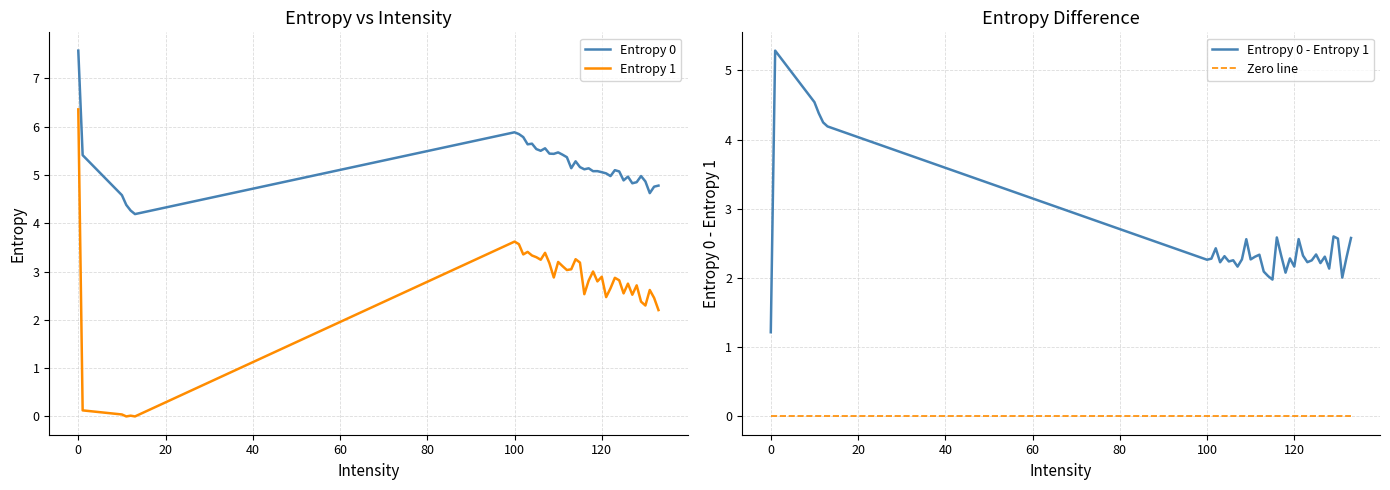

True or false: Entropy 1 has a value of 3.6 at 100.

True